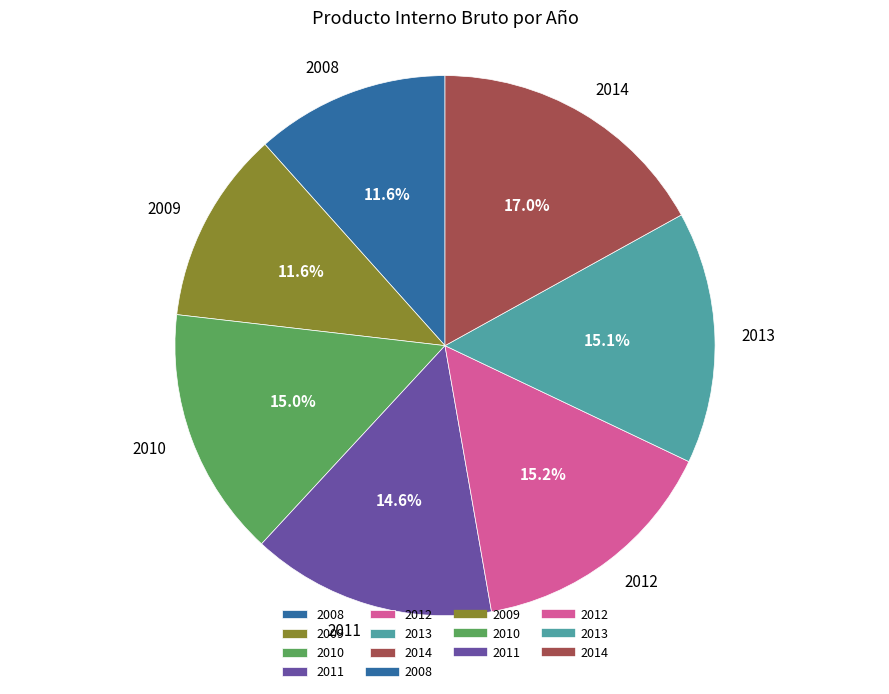

What is the ratio of the value at 2008 to the value at 2010?

0.8